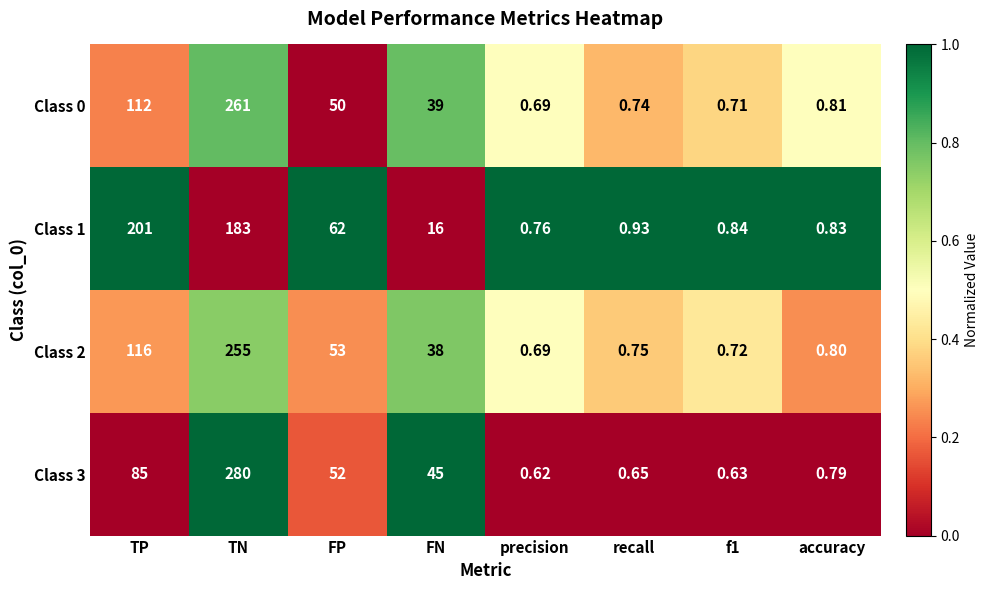

At which category does the chart reach its minimum across all series?

precision